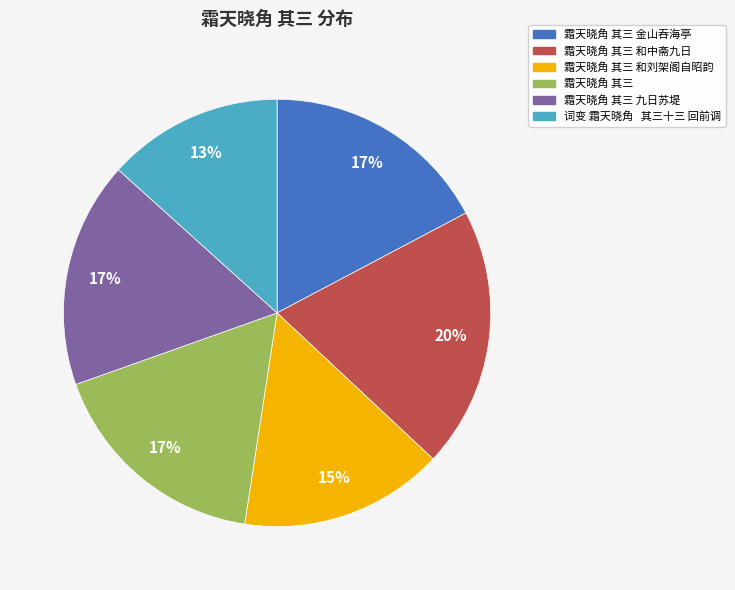

To the nearest percent, what is the combined percentage of 霜天晓角 其三 和中斋九日 and 霜天晓角 其三?

37%